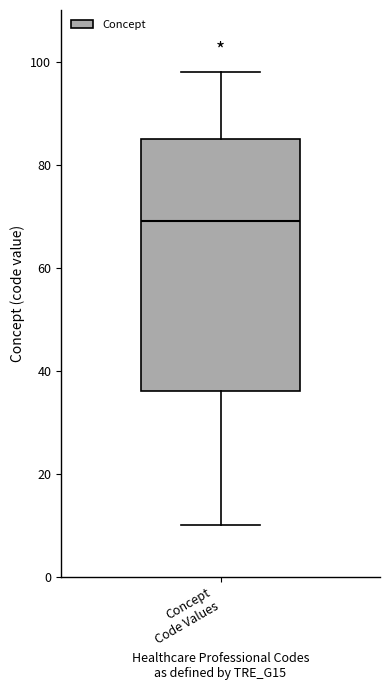

Transcribe this box plot: give where the median line is, the range the box spans, and where the two whiskers end, as read against the y-axis. The values are not printed on the chart, so give them approximately, as read against the axis.

median 70, box 36 to 86, whiskers 10 to 98